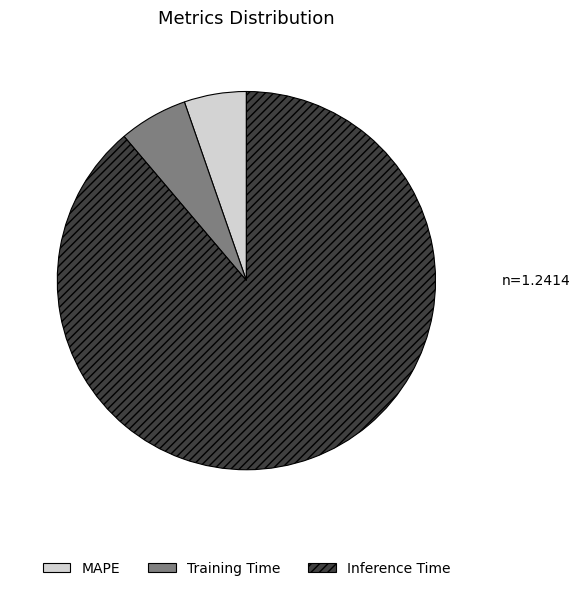

Between MAPE and Training Time, which is larger?

Training Time